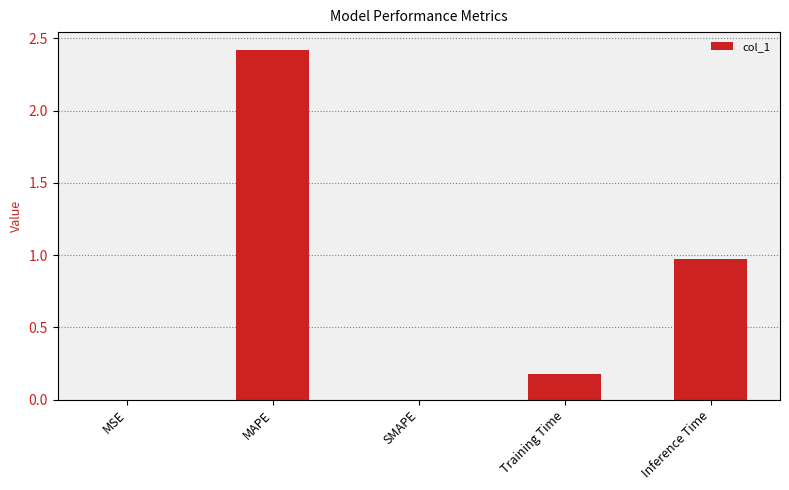

Where is the data nearest to the value 1?

Inference Time